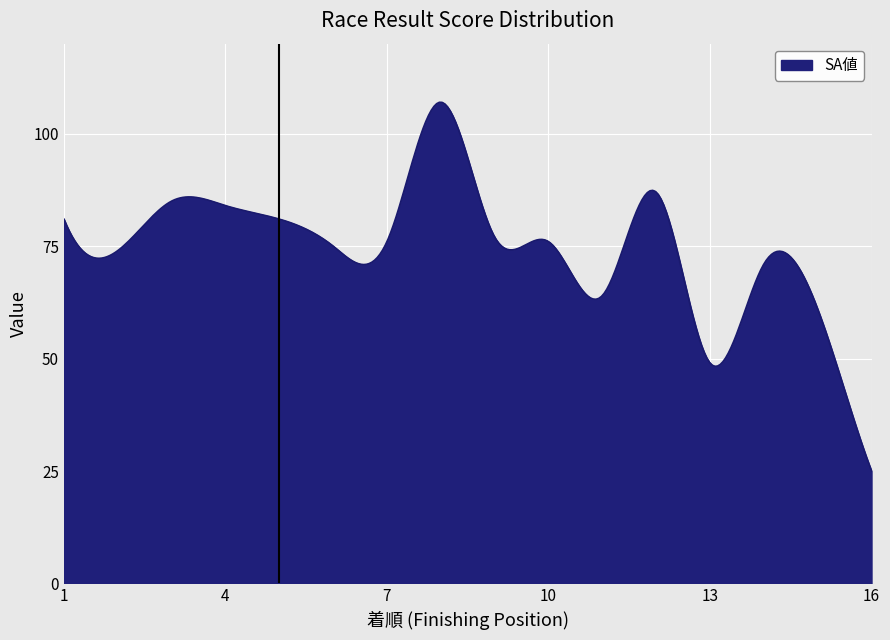

What is the greatest value displayed?

107.0